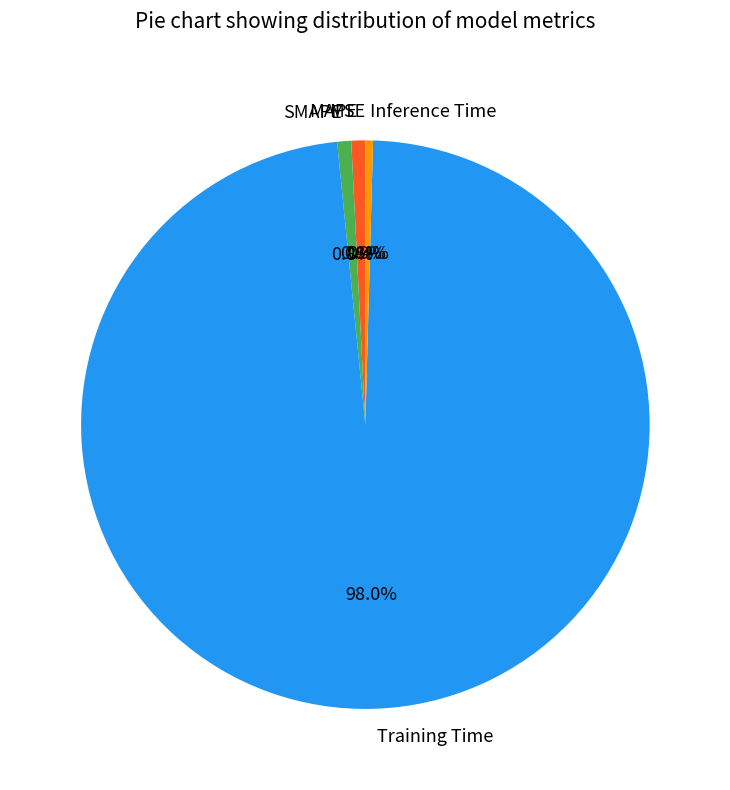

Which slice is the largest?

Training Time